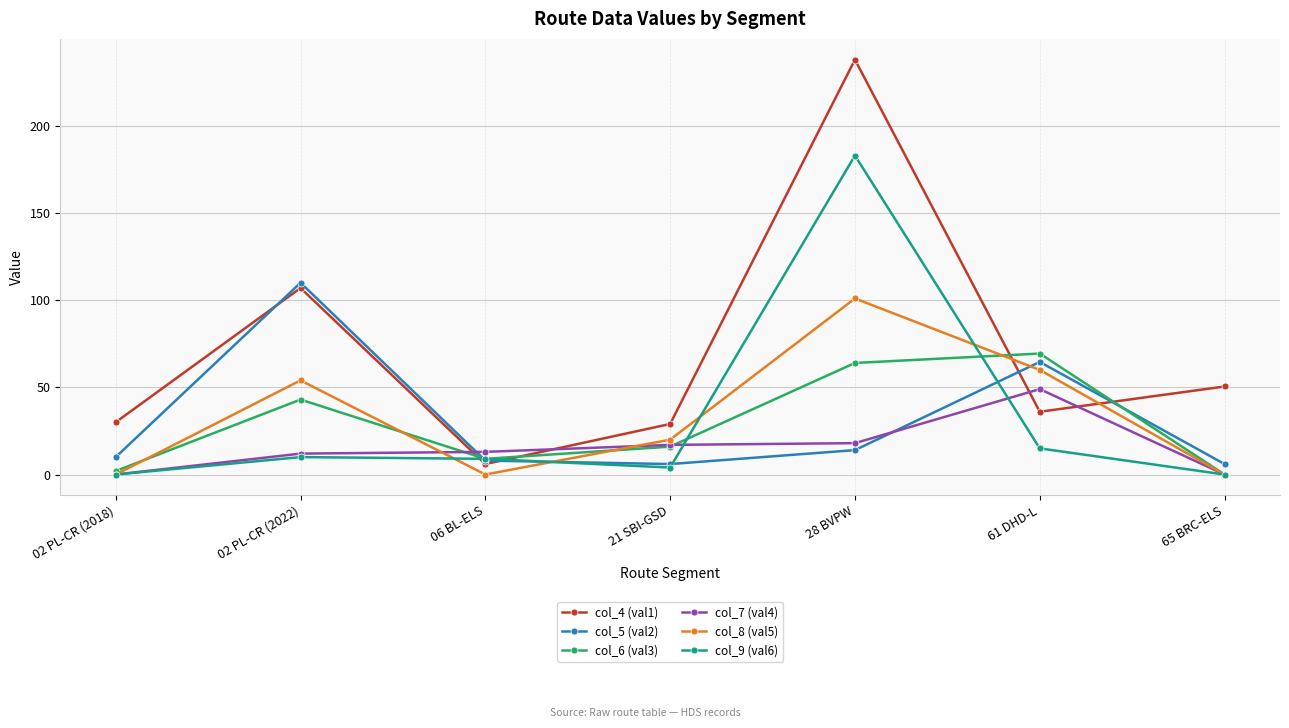

What position from the left is 02 PL-CR (2022)?

2